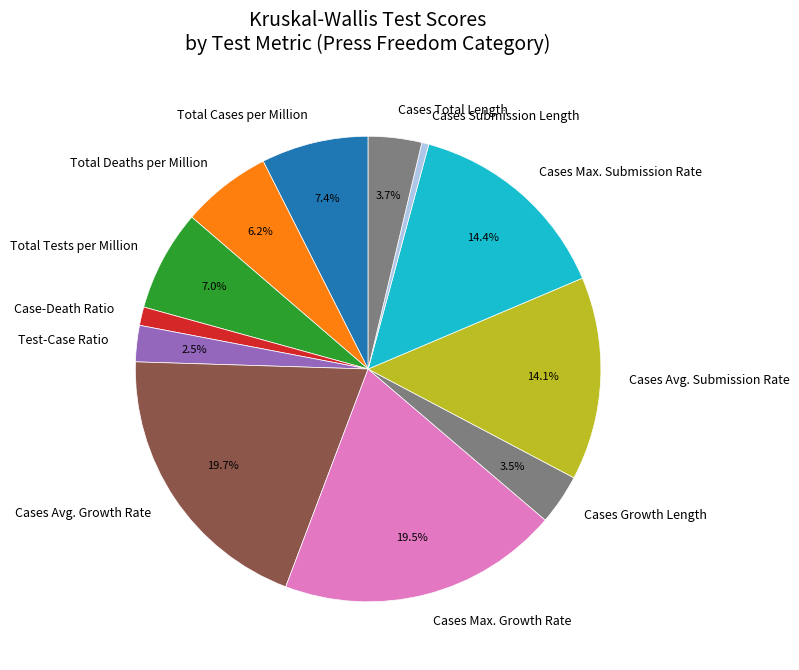

To the nearest percent, what is the difference between the Cases Max. Submission Rate and Cases Total Length slice percentages?

11%